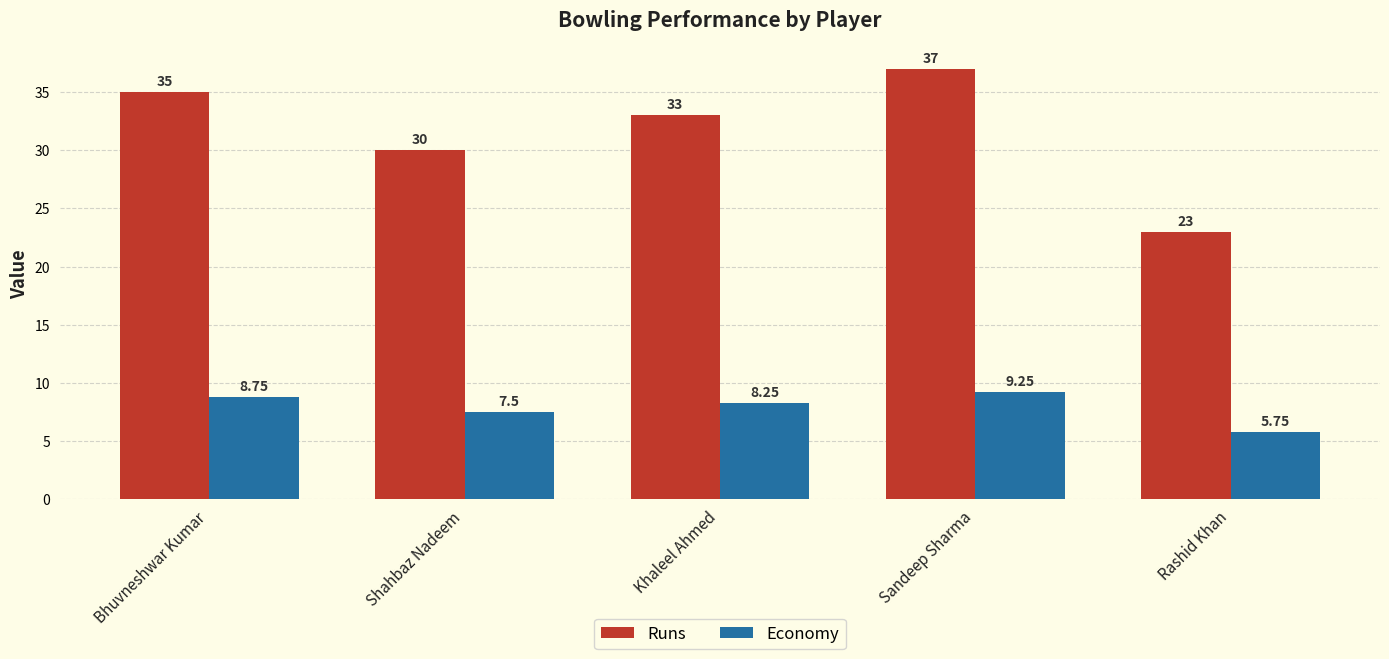

What position from the right is Khaleel Ahmed?

3